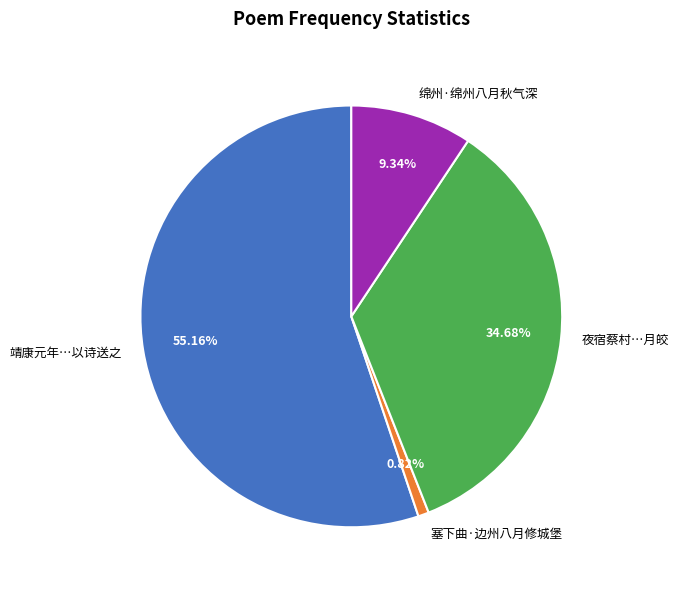

Is there a majority slice in this chart?

Yes